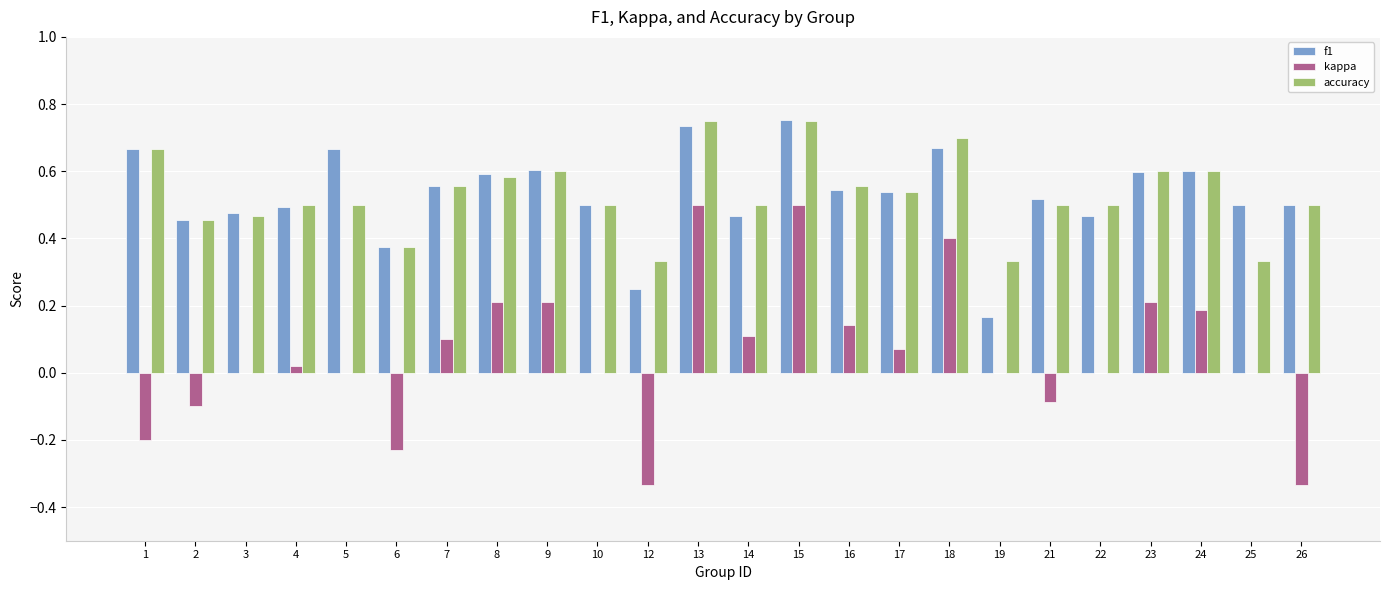

Which series changed the most between 10 and 15?

kappa